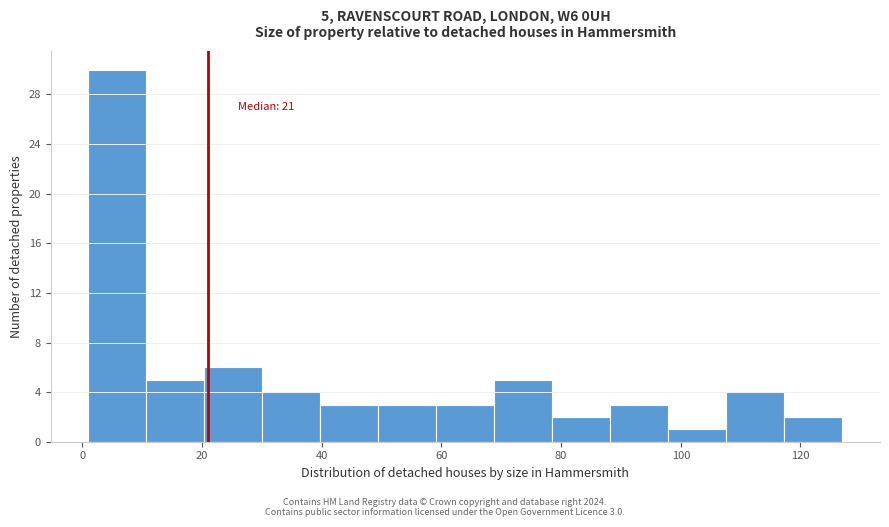

Which range on the x-axis has the tallest bar?

2 to 10